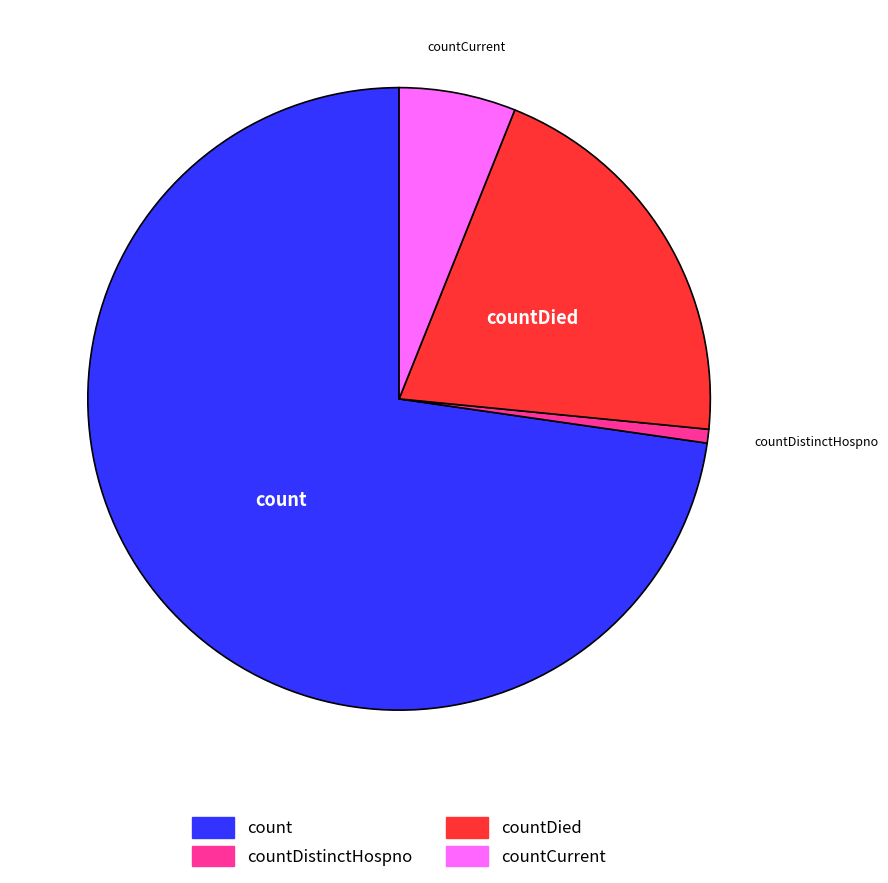

Is there any slice that represents more than half of the pie?

Yes